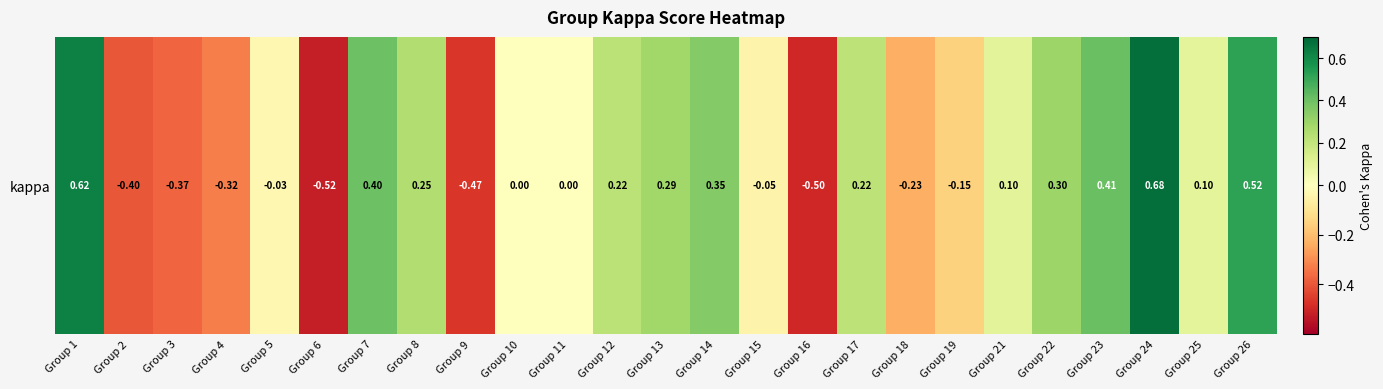

Rank the categories by value from lowest to highest.

Group 6, Group 16, Group 9, Group 2, Group 3, Group 4, Group 18, Group 19, Group 15, Group 5, Group 10, Group 11, Group 25, Group 21, Group 17, Group 12, Group 8, Group 13, Group 22, Group 14, Group 7, Group 23, Group 26, Group 1, Group 24